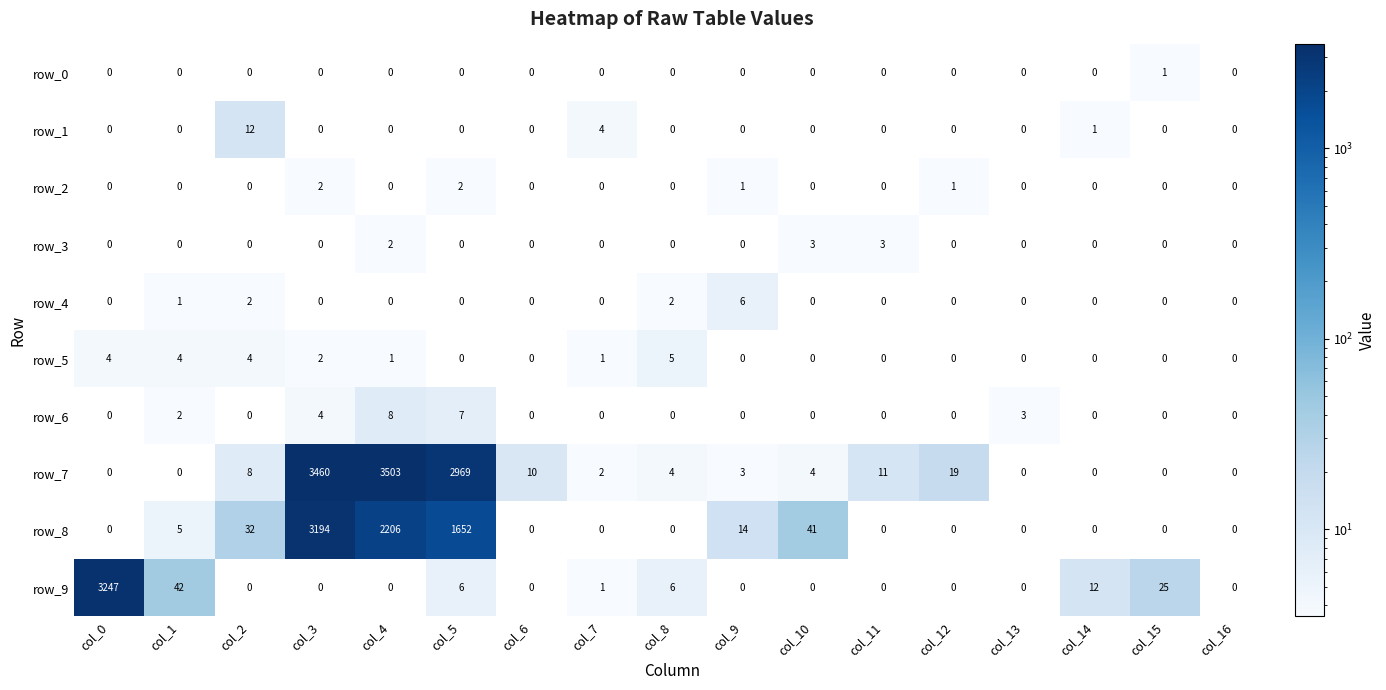

Is the value of row_7 at col_2 greater than the value of row_4 at col_7?

Yes